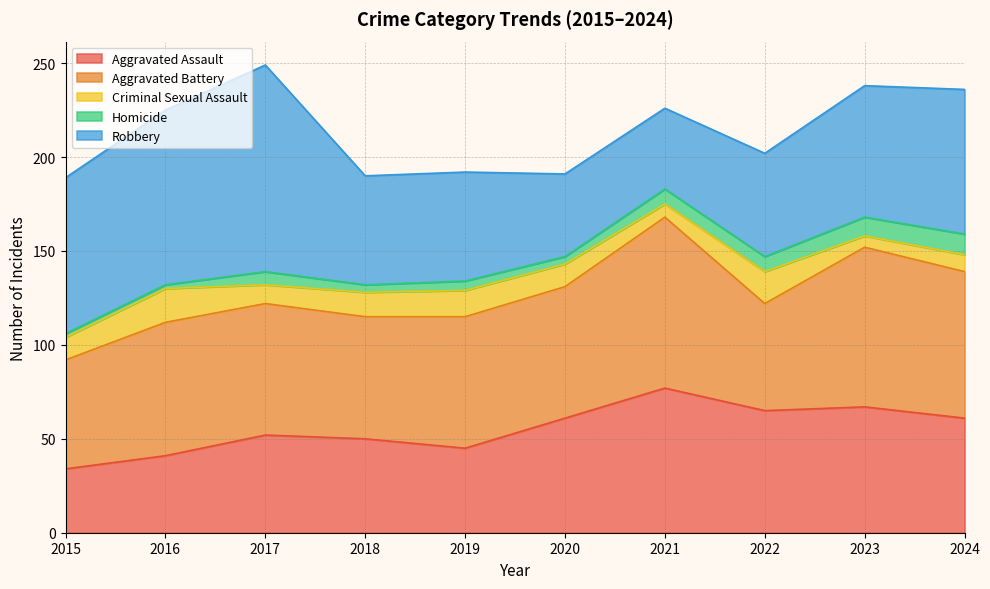

How many values in the Robbery series exceed 70?

4